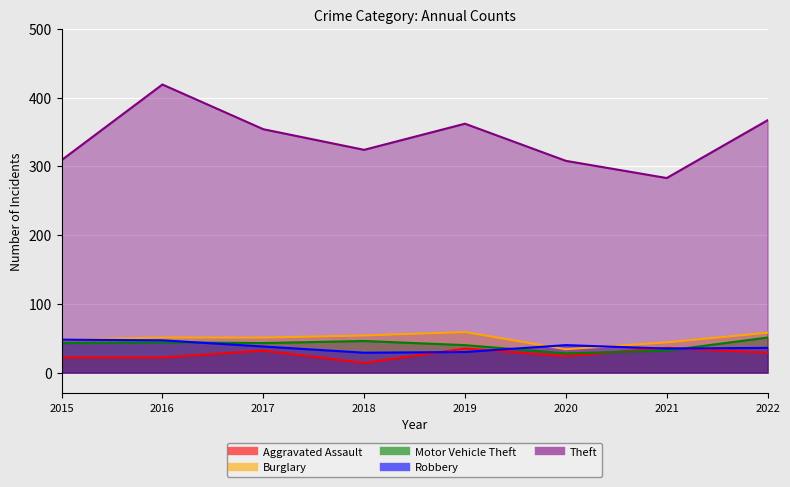

What is the value of the Robbery point at the 2nd from the left?

47